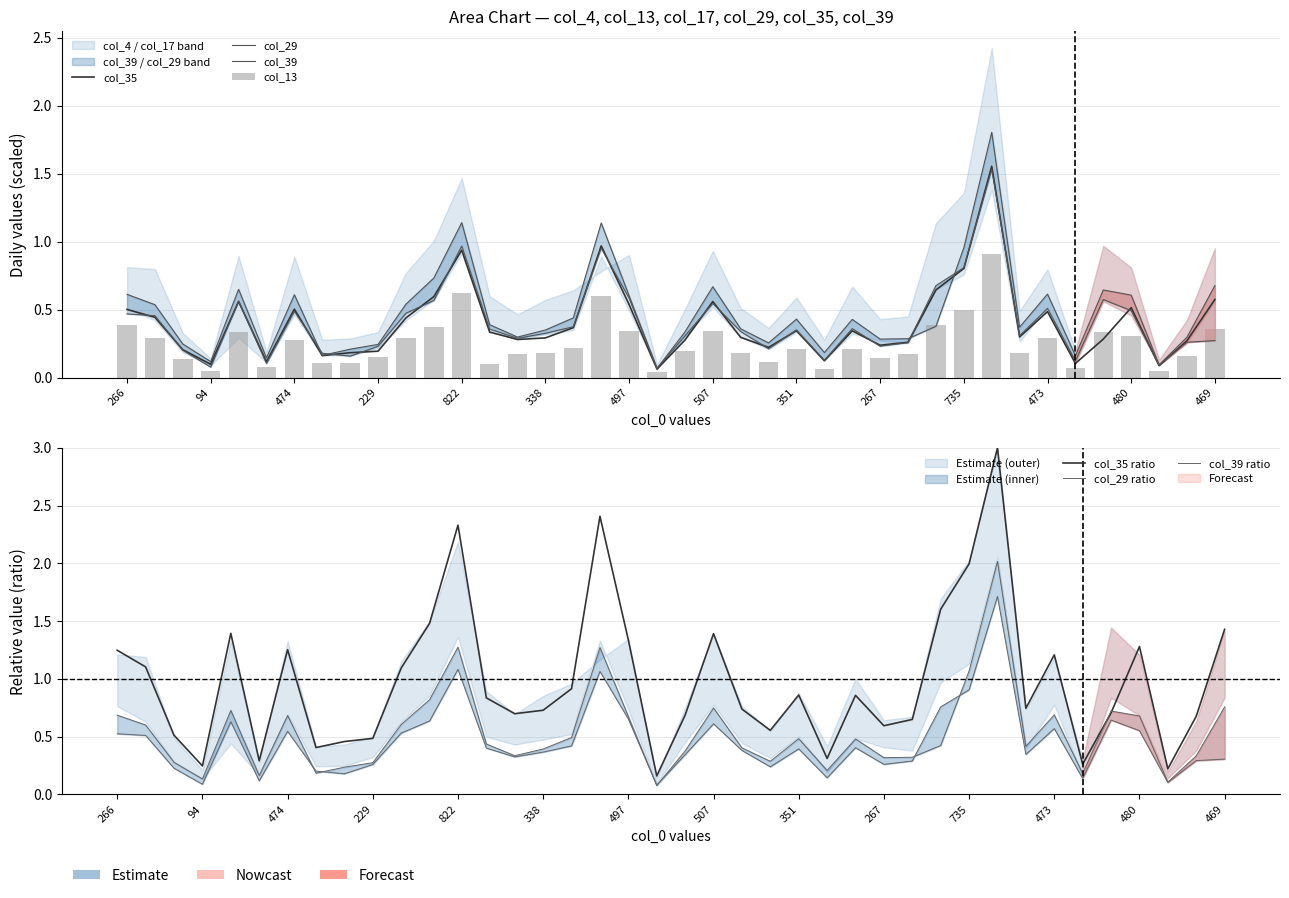

What is the label of the 8th bar from the right?

256